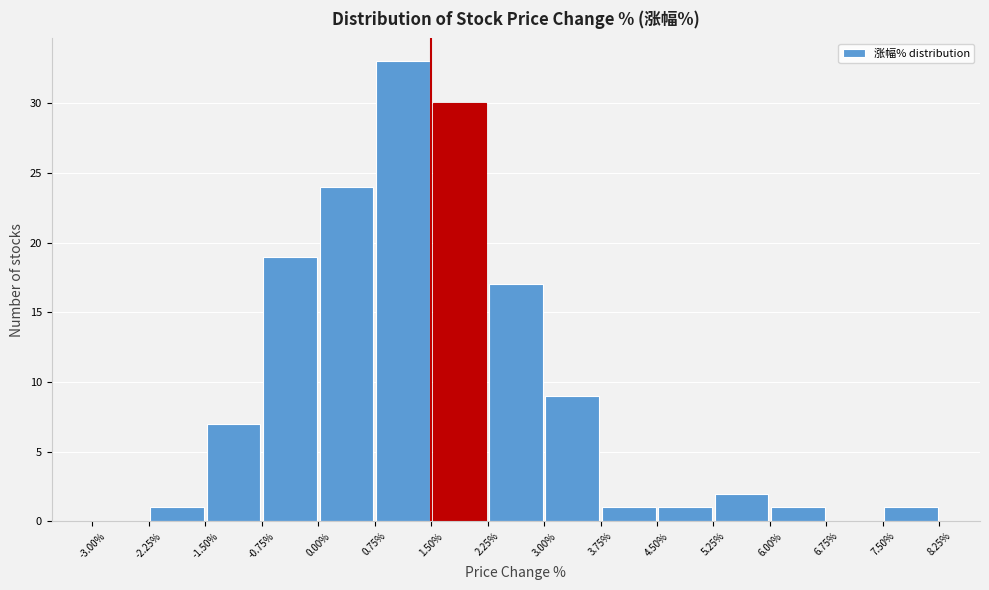

How tall is the bar that spans 4.50% to 5.25% on the x-axis? The values are not printed on the chart, so give them approximately, as read against the axis.

1